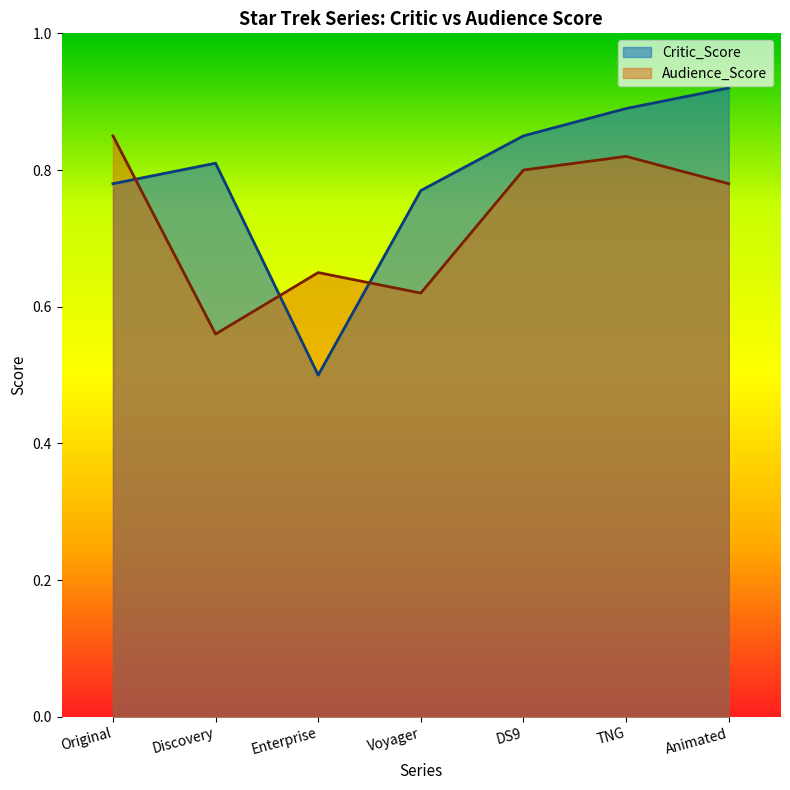

What is the spread (max minus min) of values at Discovery?

0.2